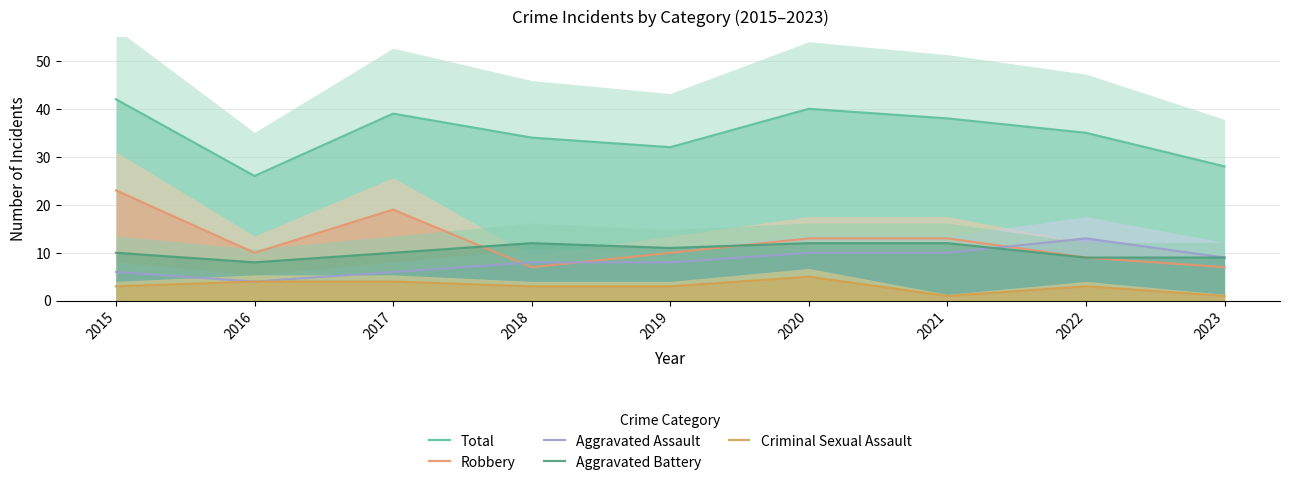

What is the value of the Robbery point at the 5th from the left?

10